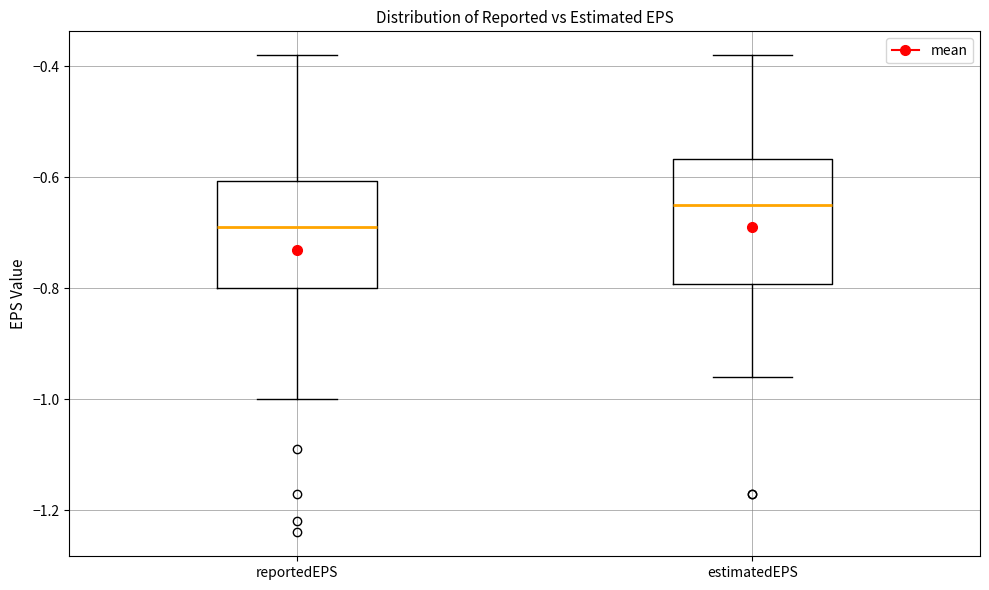

Reading left to right, transcribe this box plot: for each box, give where its median line is, the range the box spans, and where its two whiskers end, as read against the y-axis. The values are not printed on the chart, so give them approximately, as read against the axis.

reportedEPS: median -0.68, box -0.80 to -0.60, whiskers -1.00 to -0.38
estimatedEPS: median -0.64, box -0.80 to -0.56, whiskers -0.96 to -0.38